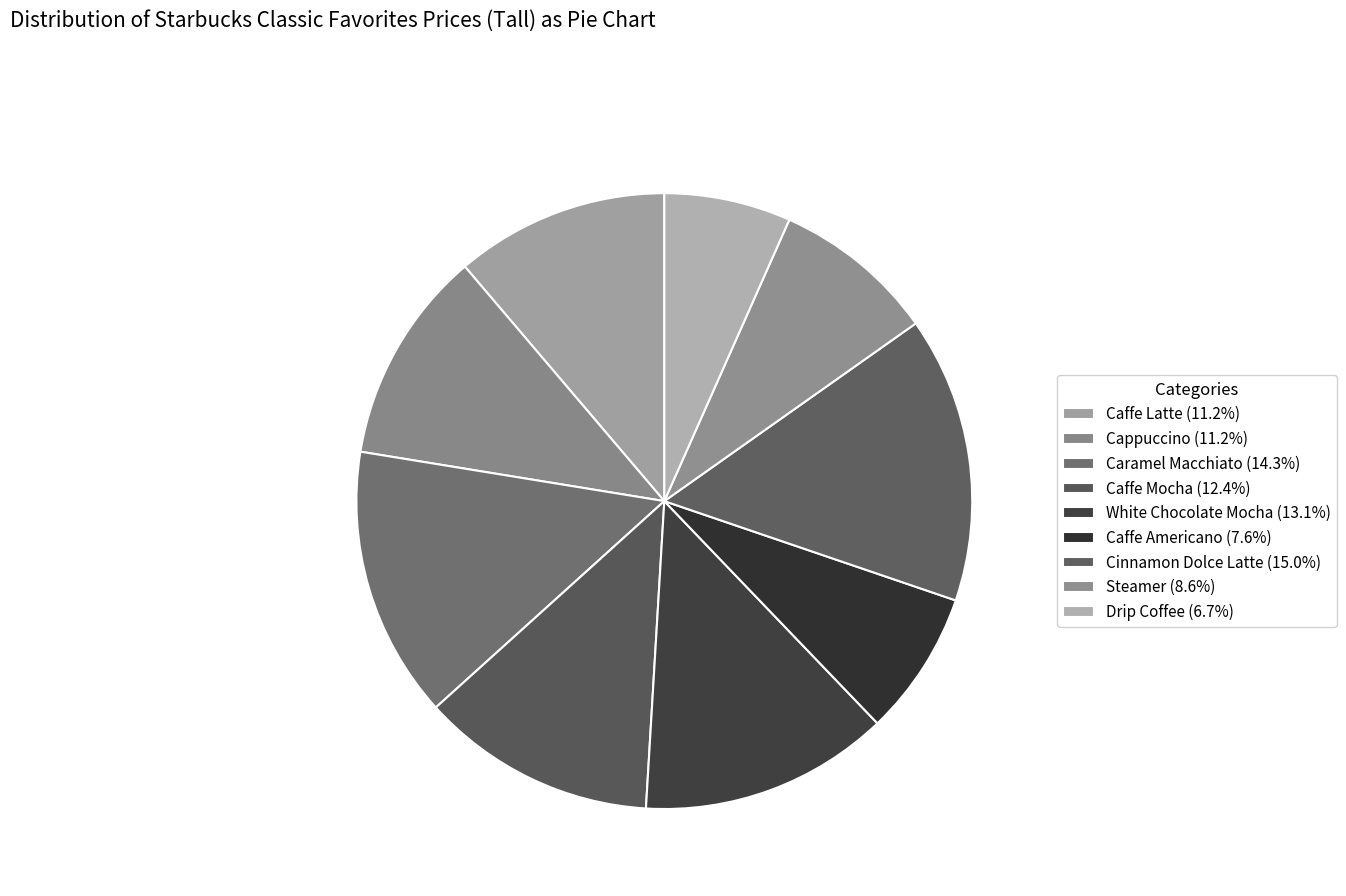

What percentage do Steamer and White Chocolate Mocha together represent?

21.7%